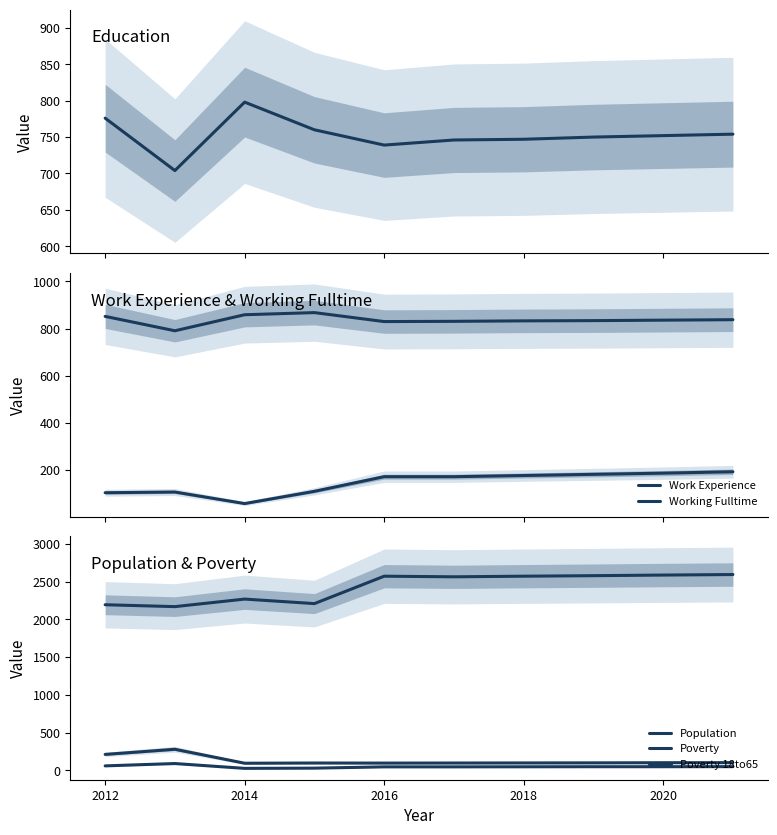

What is the value of the Work Experience point at the 6th from the left?

831